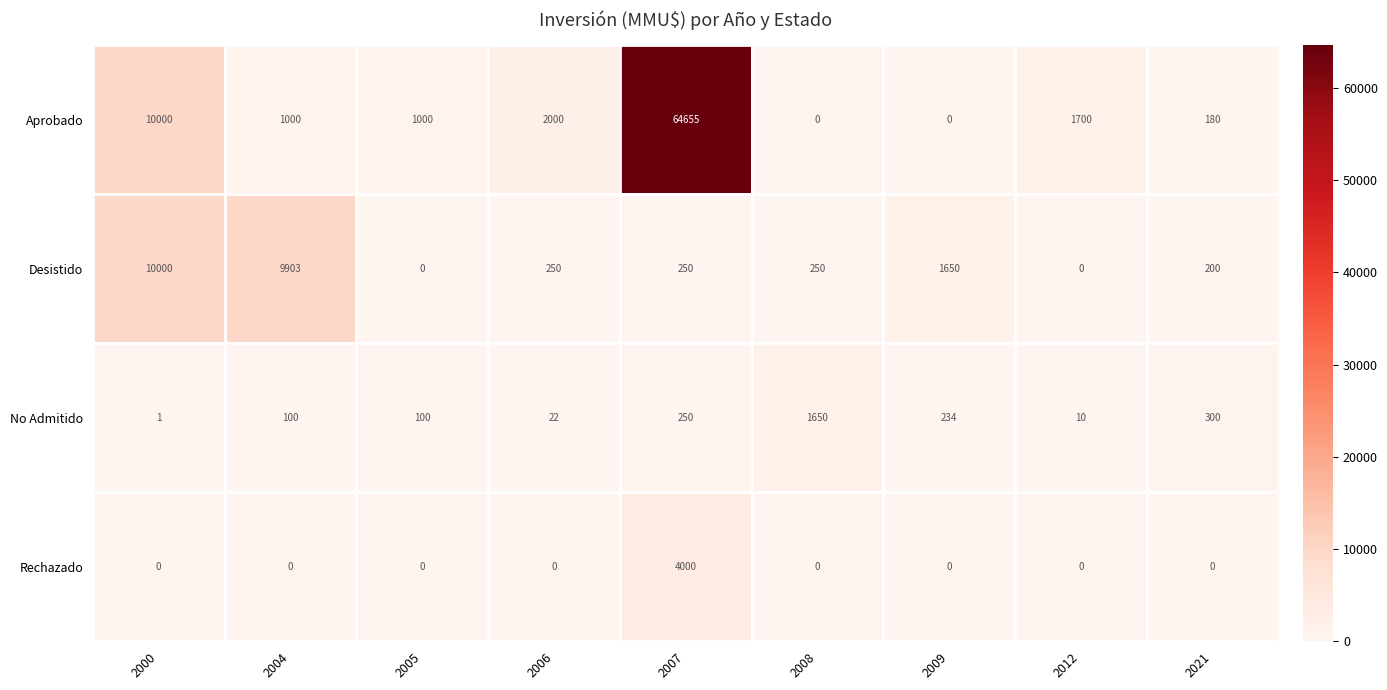

Rank the series by their maximum value, from lowest to highest.

No Admitido, Rechazado, Desistido, Aprobado